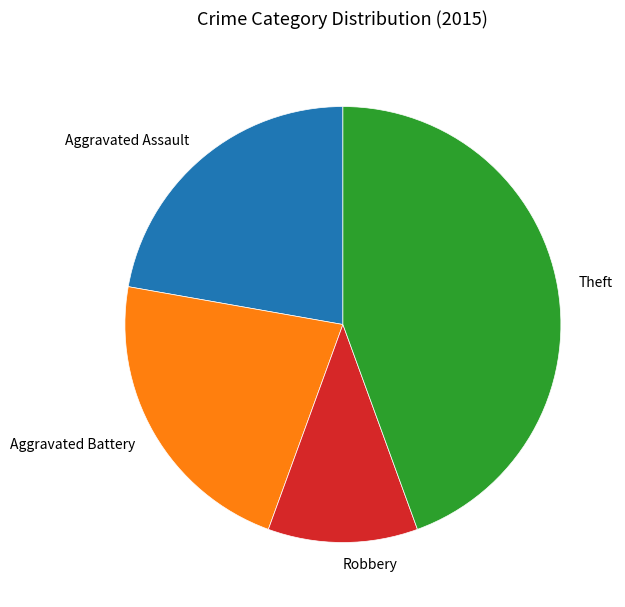

Does any single category account for the majority?

No